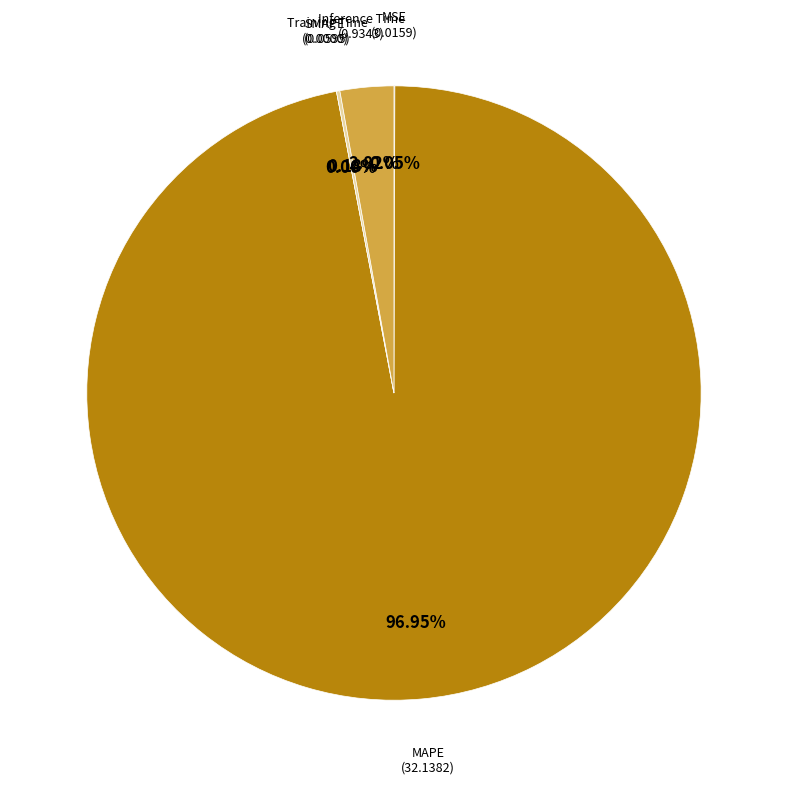

Which category has the biggest portion of the pie?

MAPE